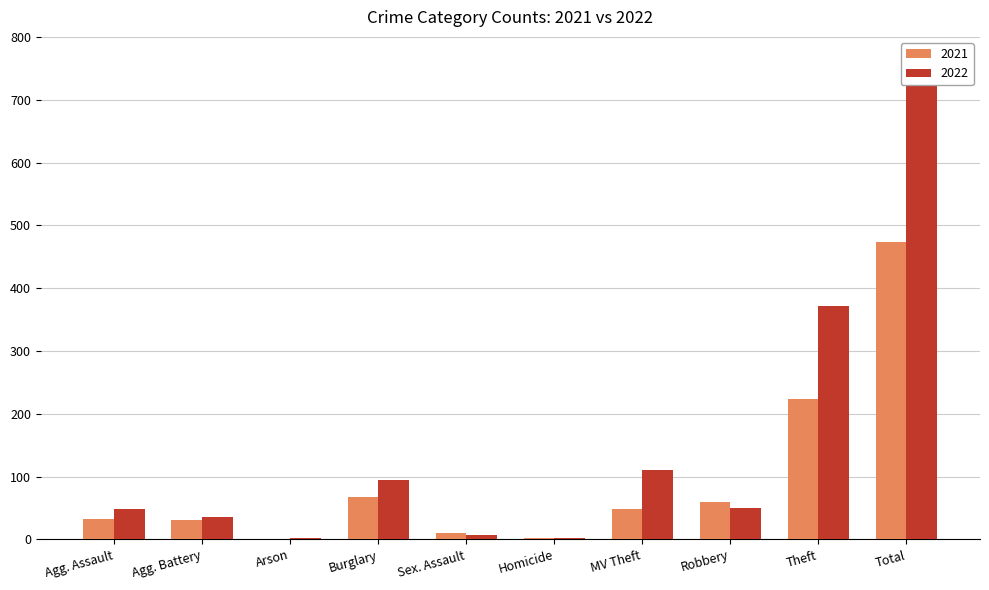

At which category is the sum across all series the highest?

Total